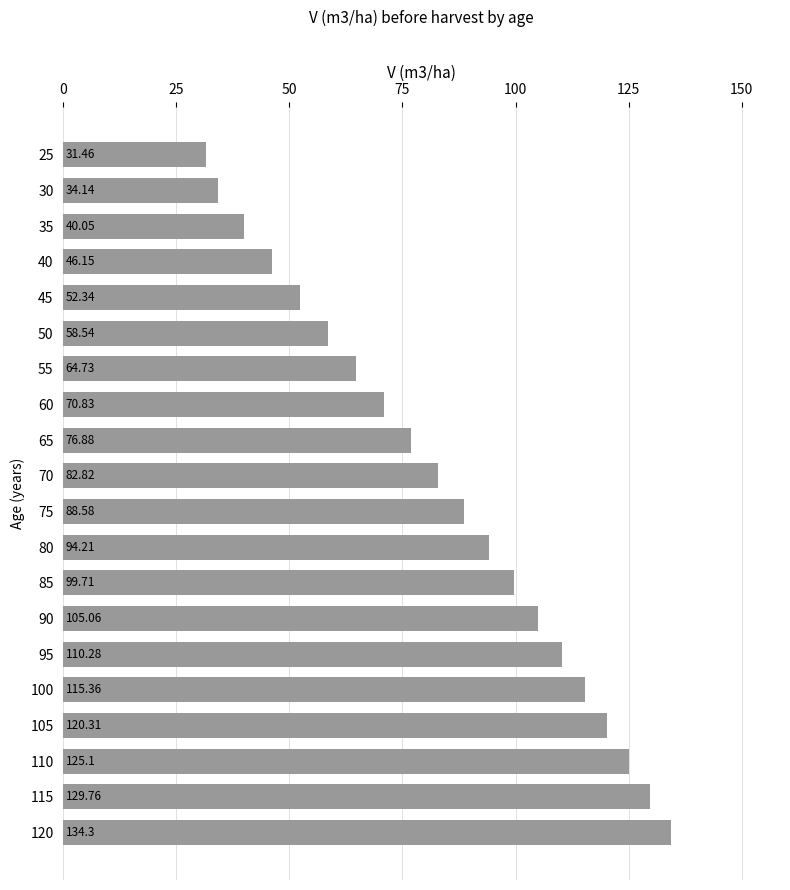

What is the difference between the maximum and minimum values?

102.8